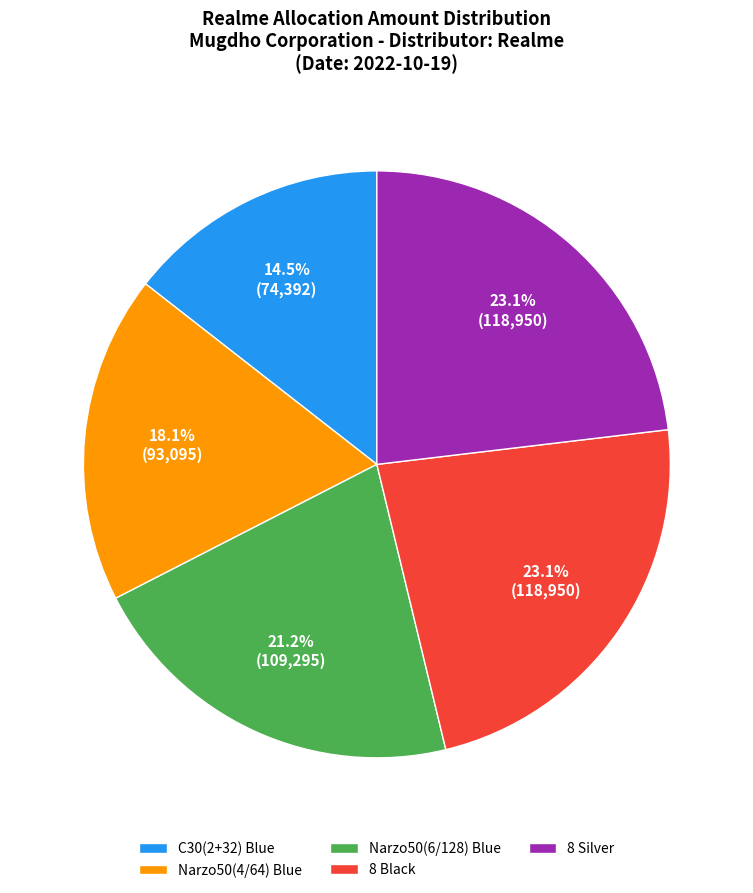

To the nearest percent, what portion does Narzo50(4/64) Blue represent?

18%